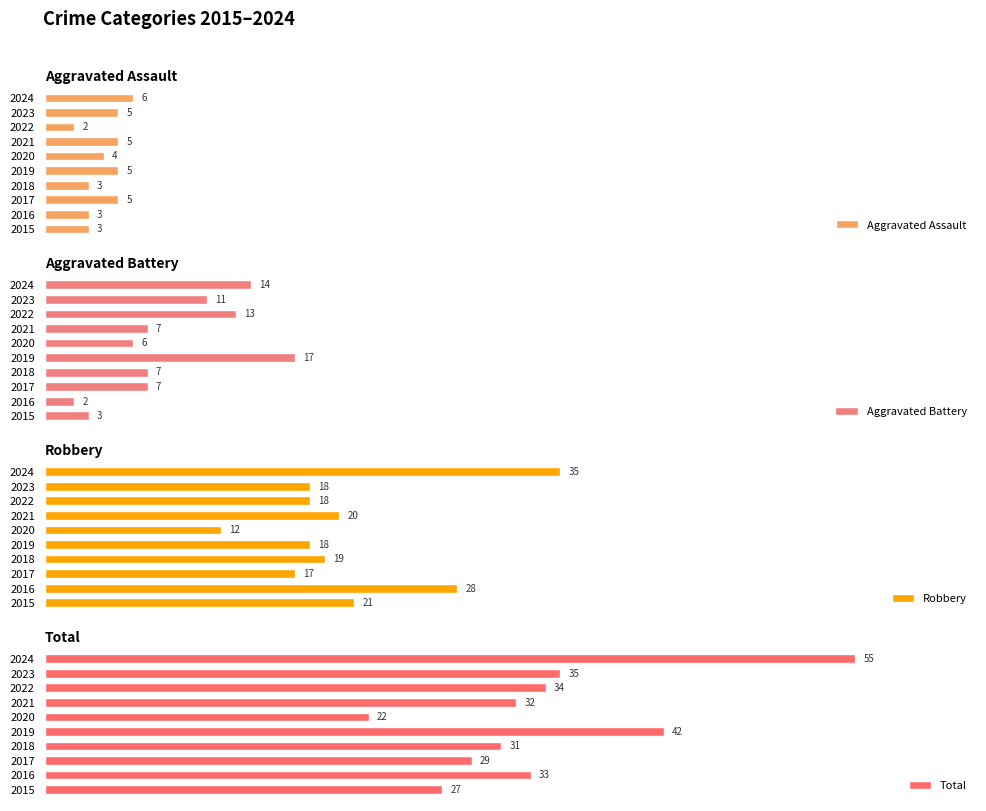

Which series has the largest total across all categories?

Total